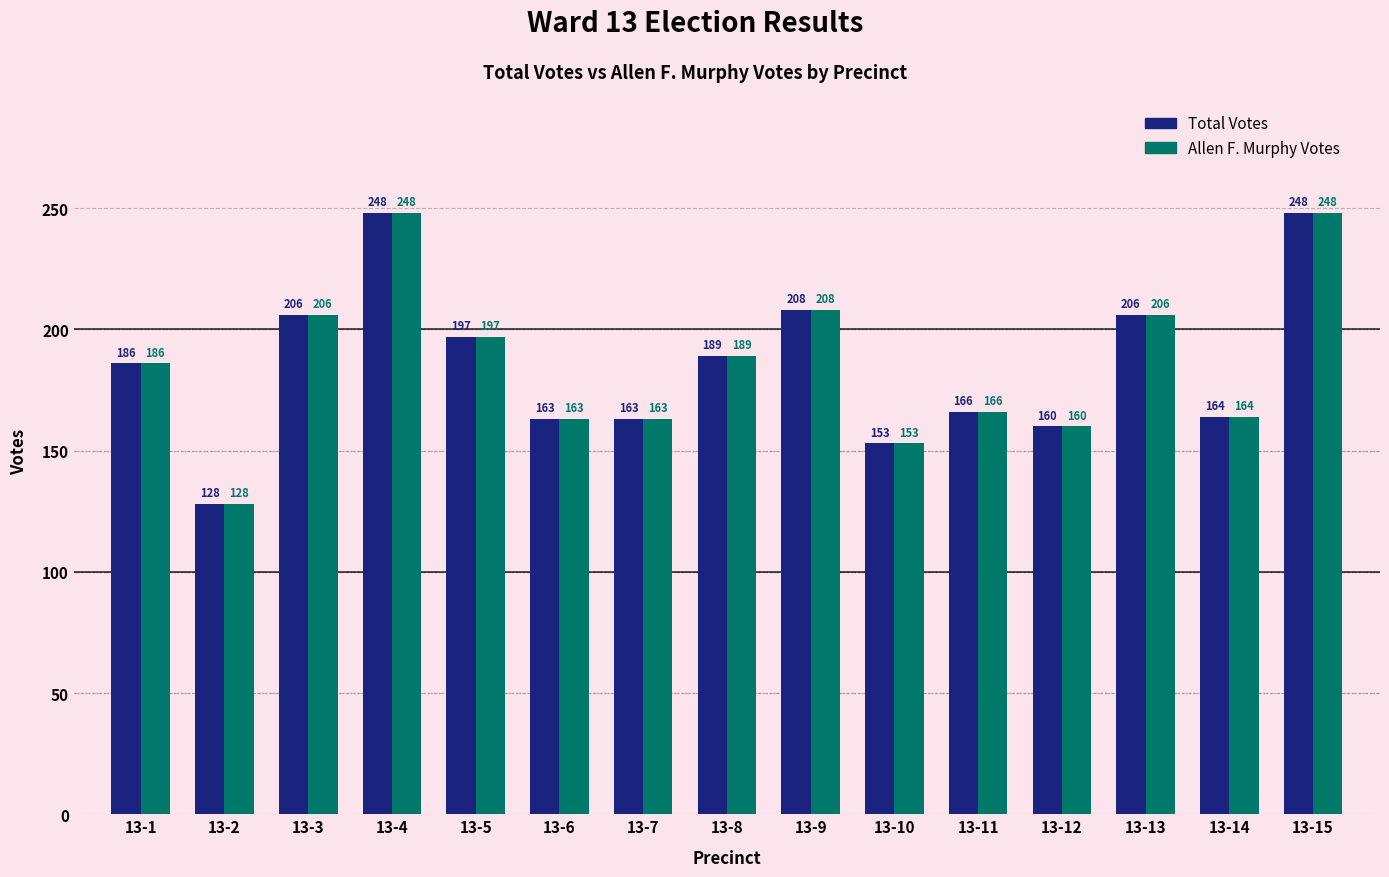

What value does the Allen F. Murphy Votes series have at 13-12, to the nearest 10?

160